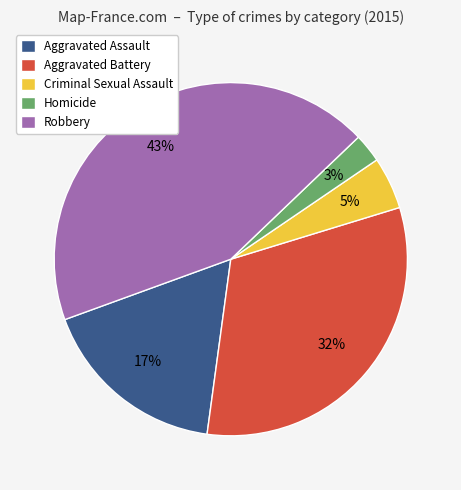

Combined, do Criminal Sexual Assault and Aggravated Battery account for over 50%?

No